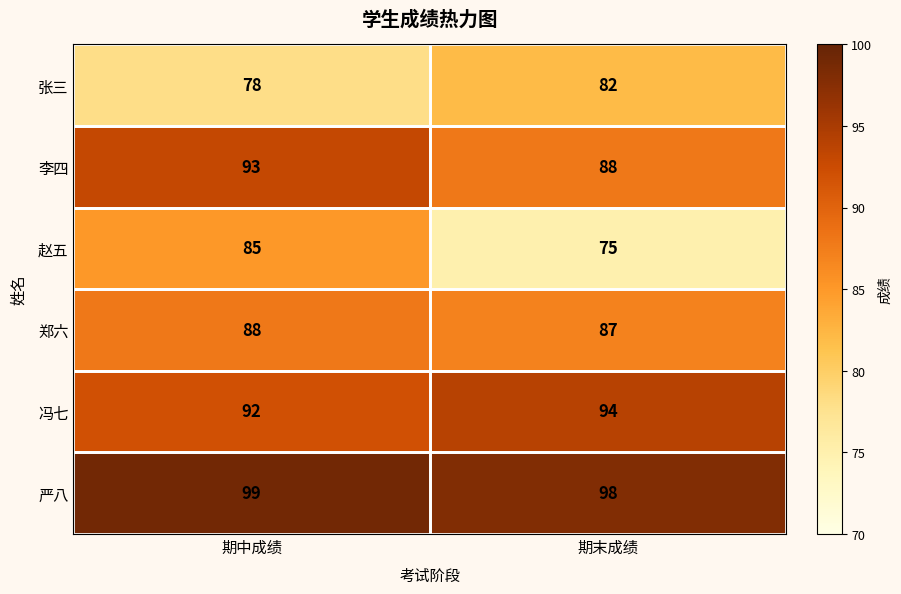

True or false: 张三 has a value of 132 at 期中成绩.

False